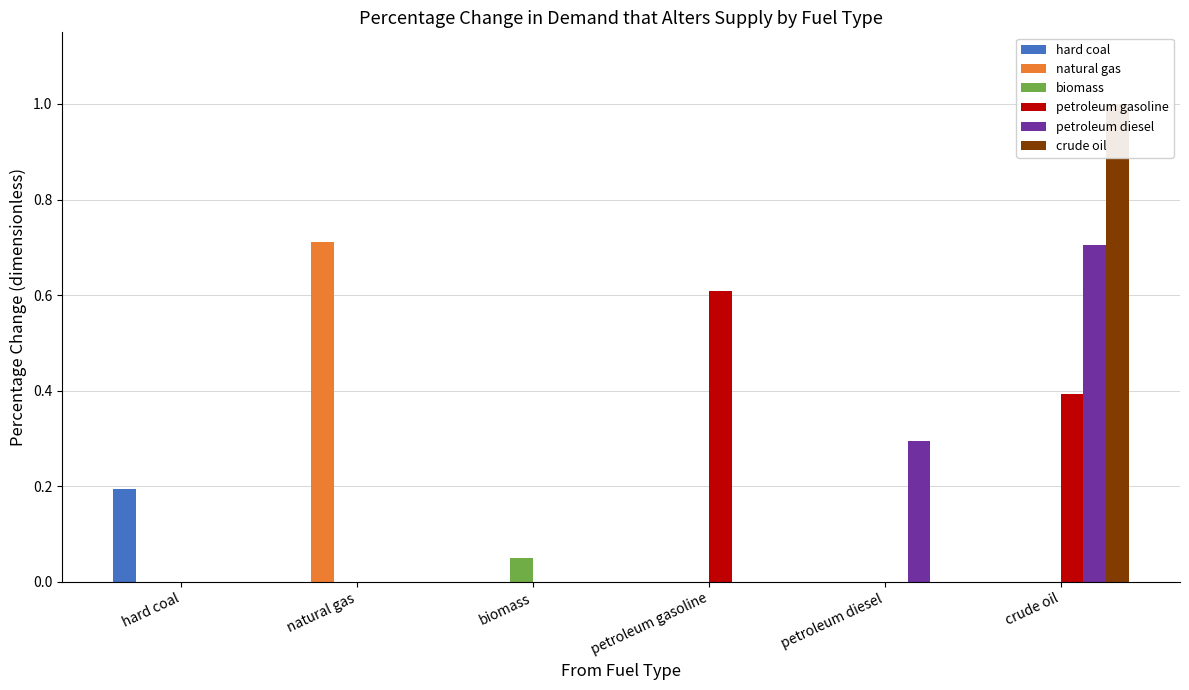

At which label does crude oil reach its peak?

crude oil